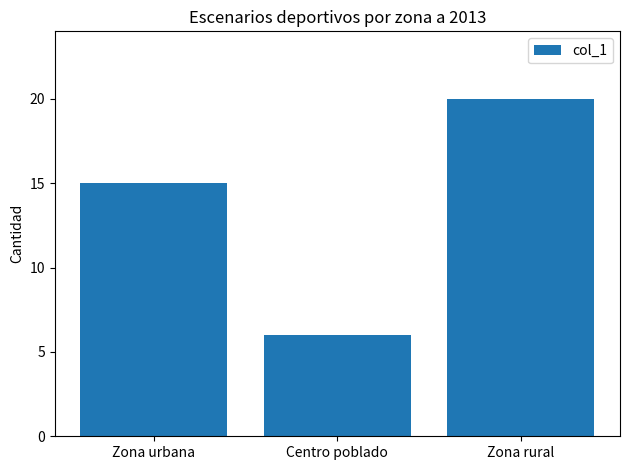

Which label corresponds to the largest value in the chart?

Zona rural